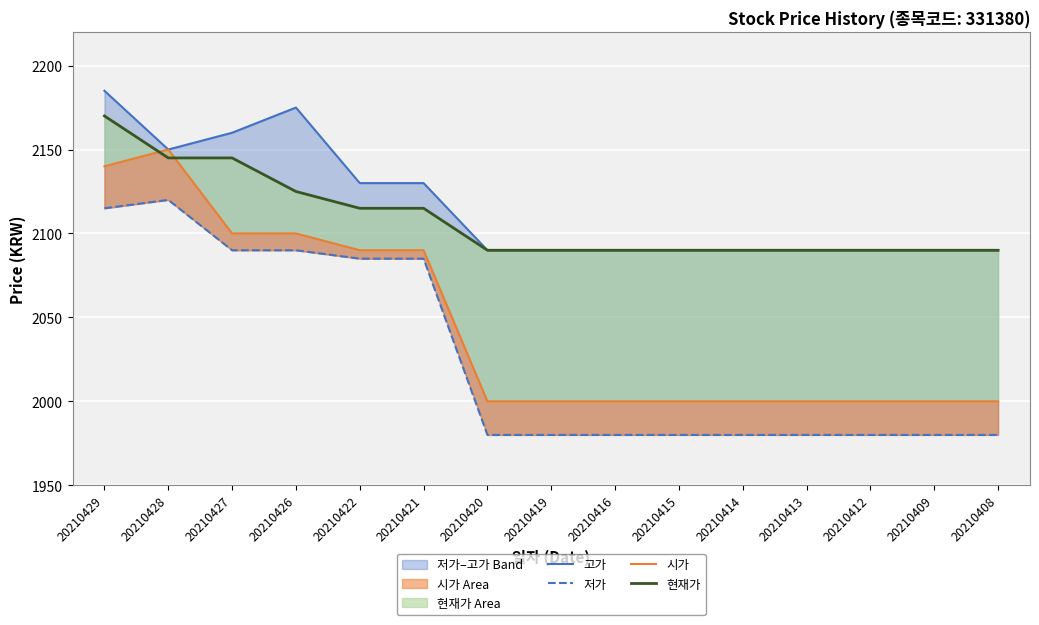

Is the value of 고가 at 20210428 greater than the value of 시가 at 20210419?

Yes